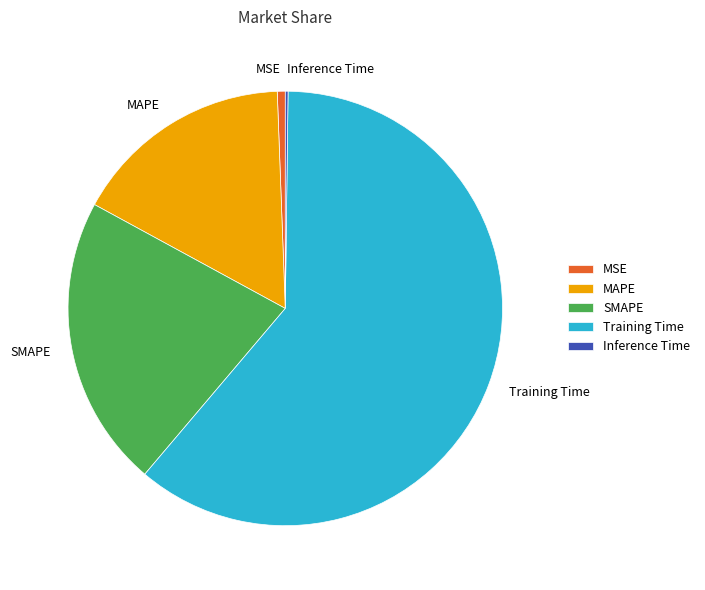

Combined, do MSE and MAPE account for over 50%?

No